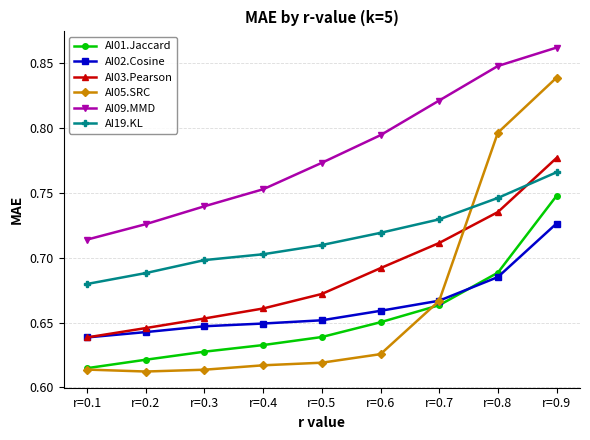

How many lines are shown in the chart?

6